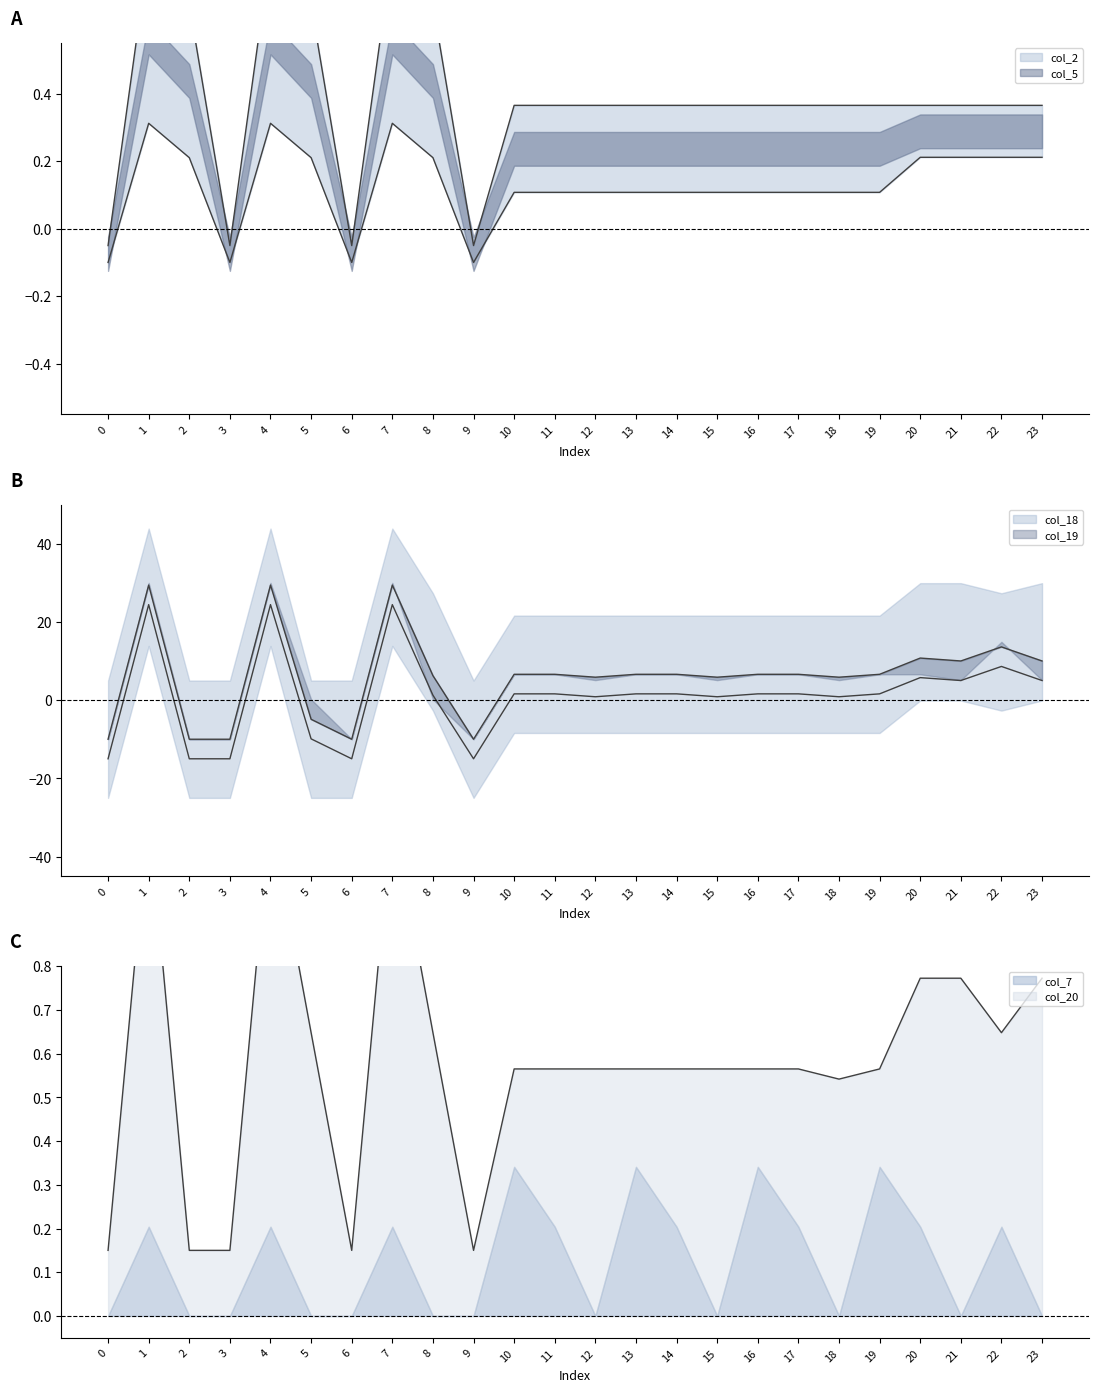

How many categories are shown in the chart?

24